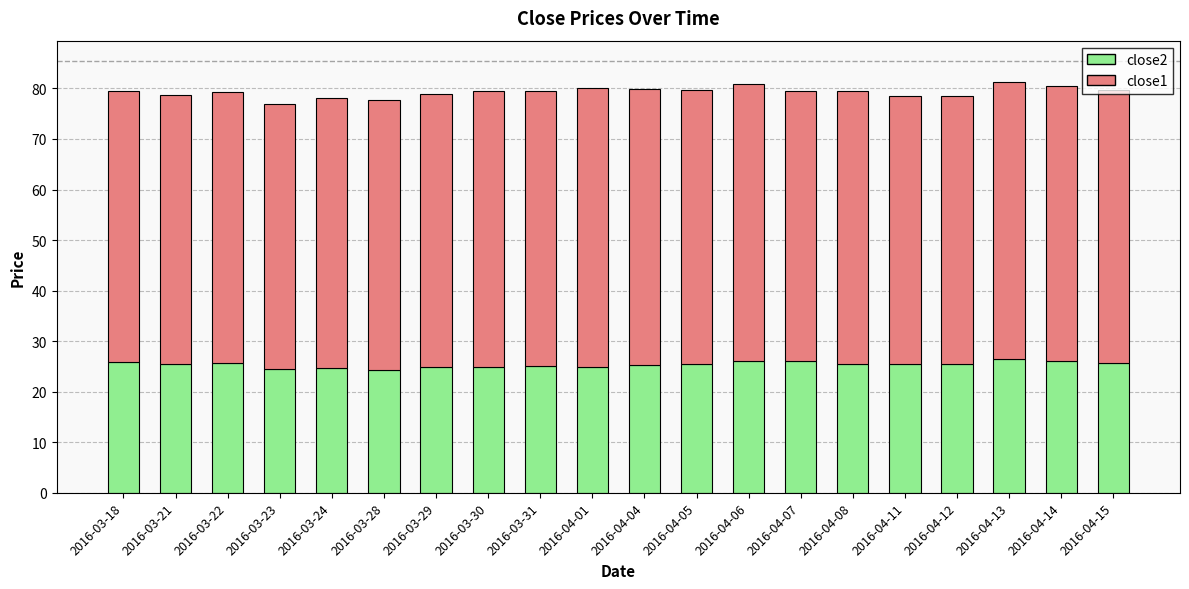

What is the maximum value for close2?

26.4